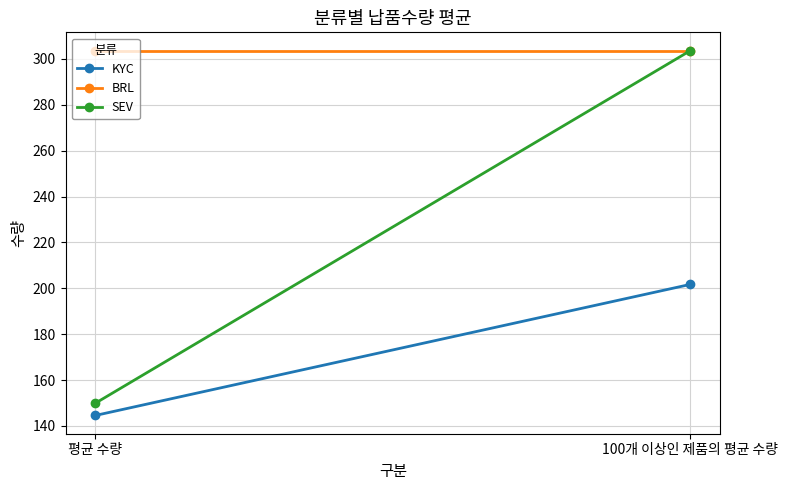

What is the difference between the SEV values at 평균 수량 and 100개 이상인 제품의 평균 수량?

153.8